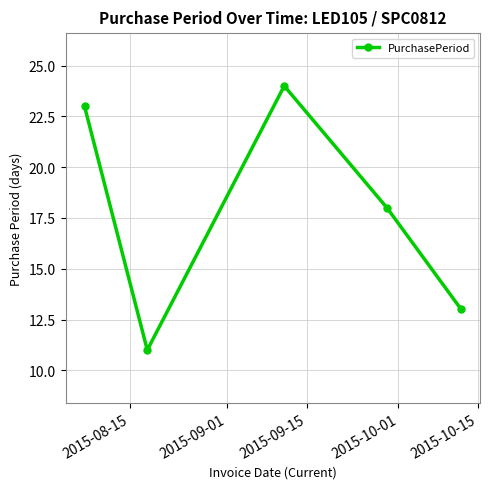

What is the difference between the maximum and second lowest values?

11